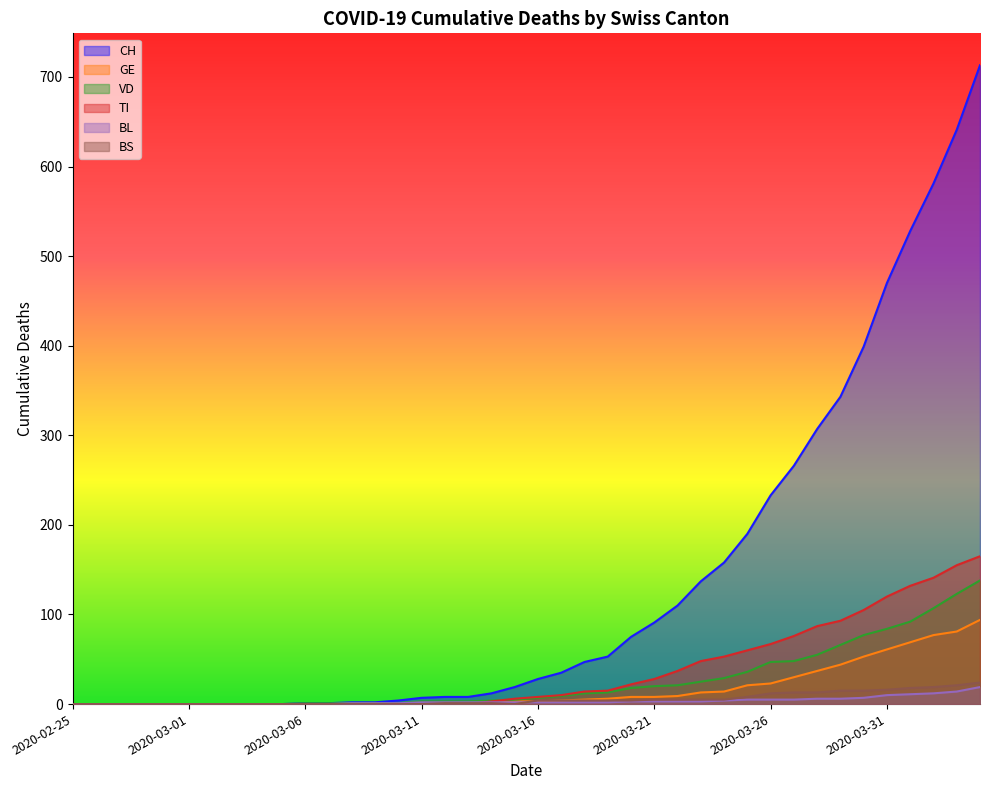

Which series has the largest range (max minus min)?

CH